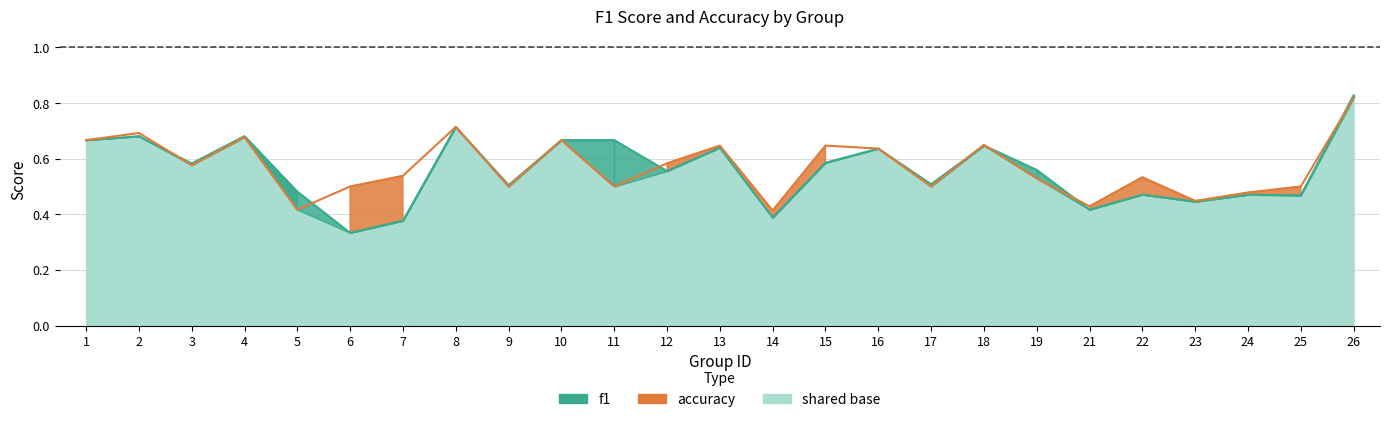

What is the maximum value for f1?

0.8